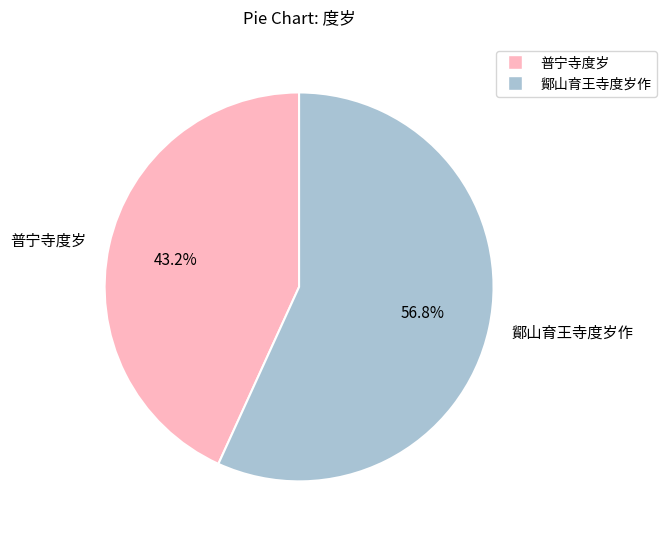

What is the ratio of the value at 鄮山育王寺度岁作 to the value at 普宁寺度岁?

1.3